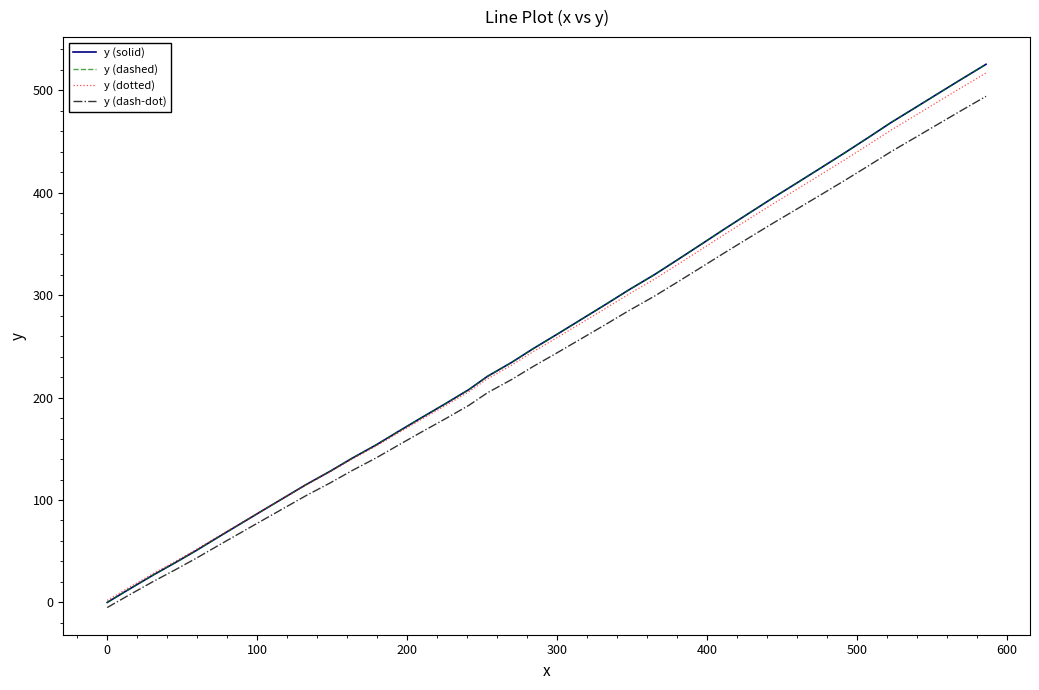

Does the chart have visible grid lines?

No